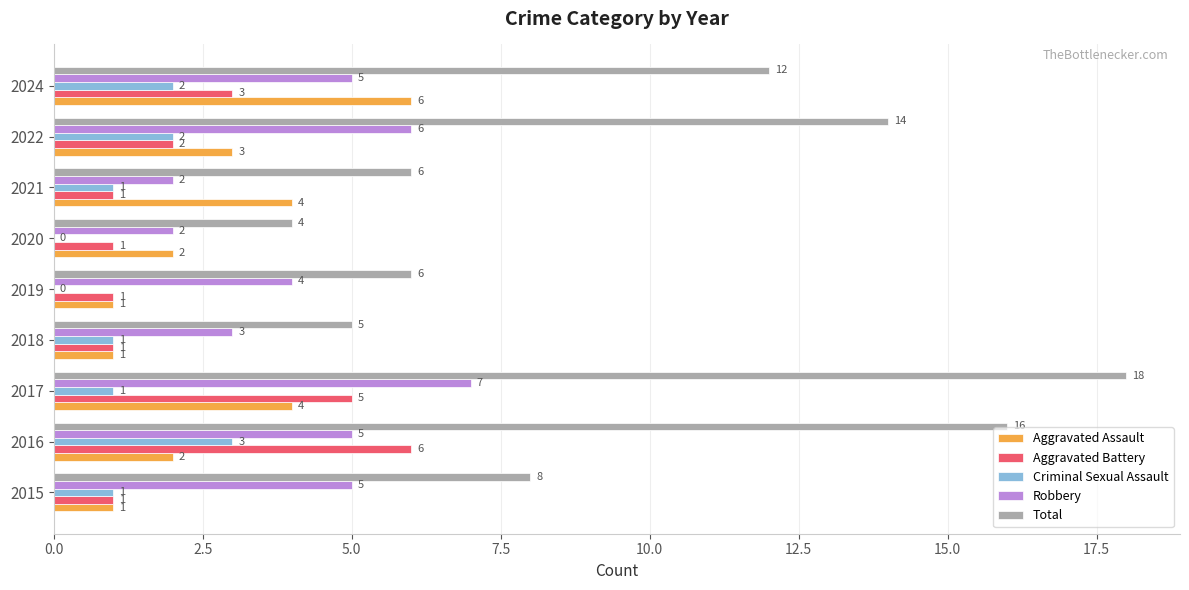

At which label is Total closest to 11?

2024